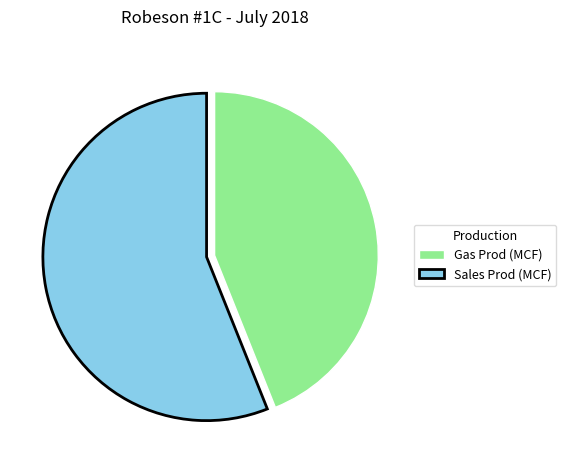

Combined, do Sales Prod (MCF) and Gas Prod (MCF) account for over 50%?

Yes